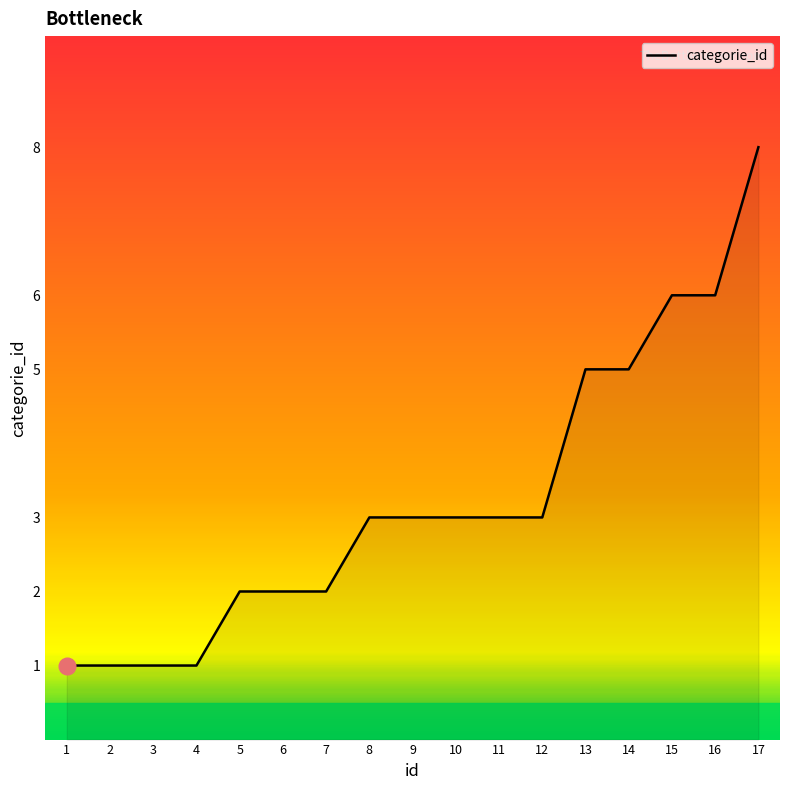

True or false: the data shows 1 at 1.

True